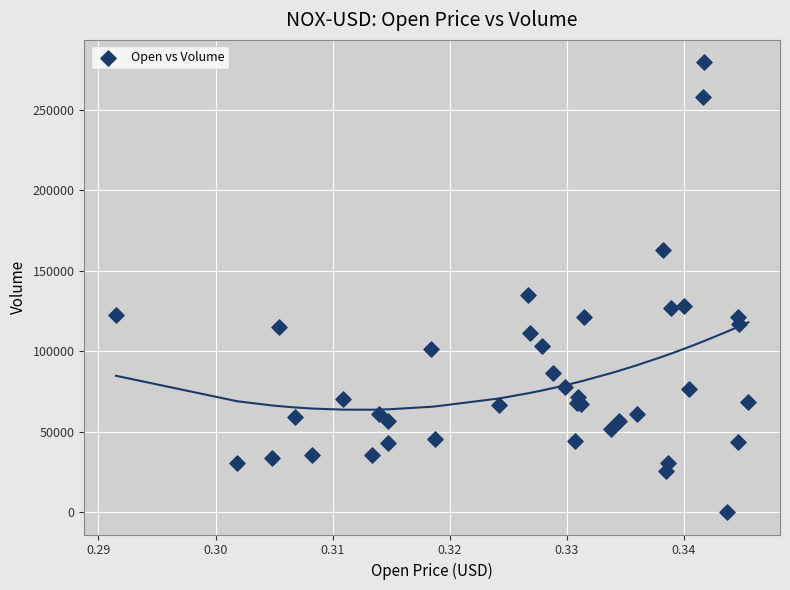

What Y value in the scatter plot is closest to 139847?

134745